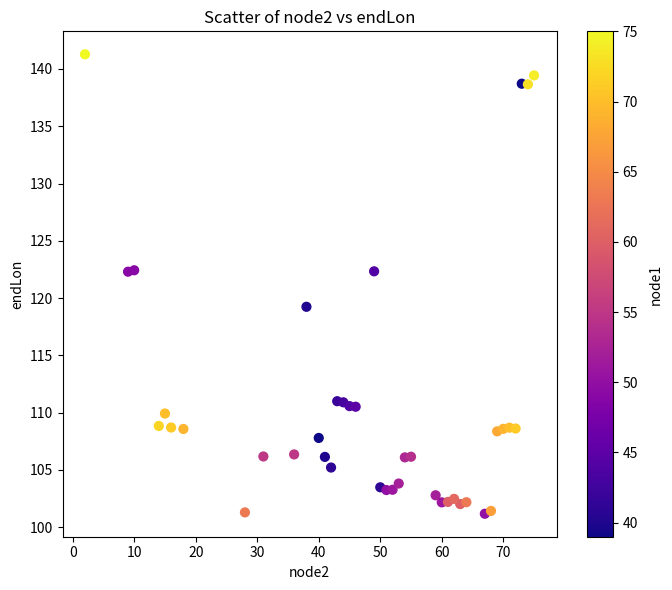

What is the range of Y values (max minus min)?

40.1